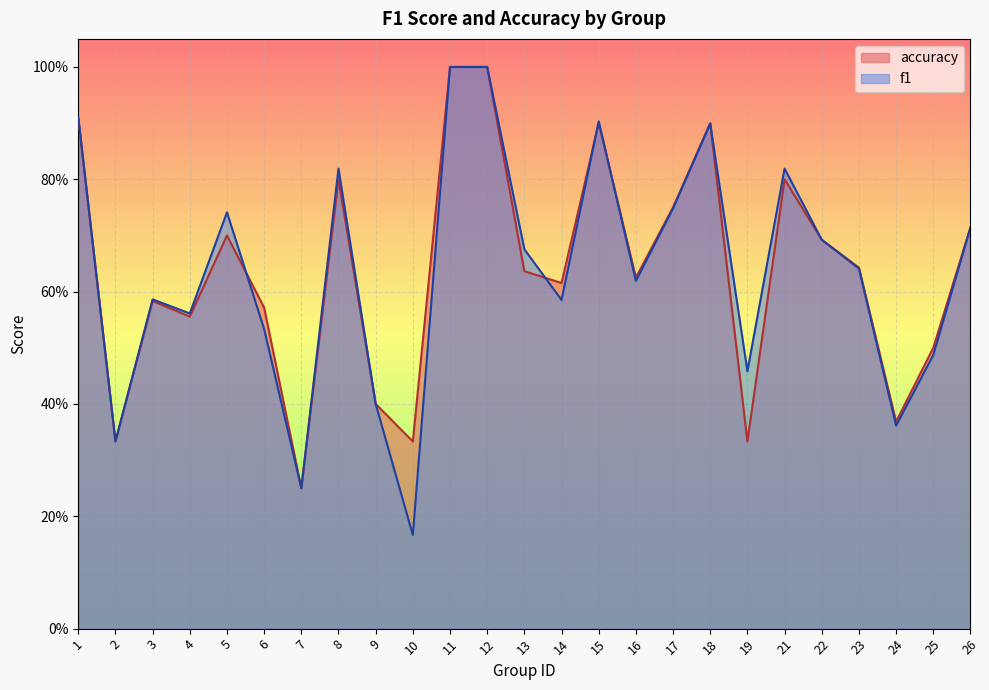

The value of f1 at 21 is 0.5. True or false?

False